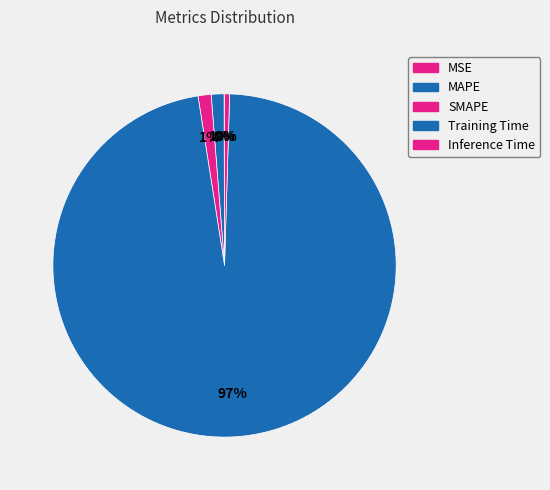

Which slice is the largest?

Training Time